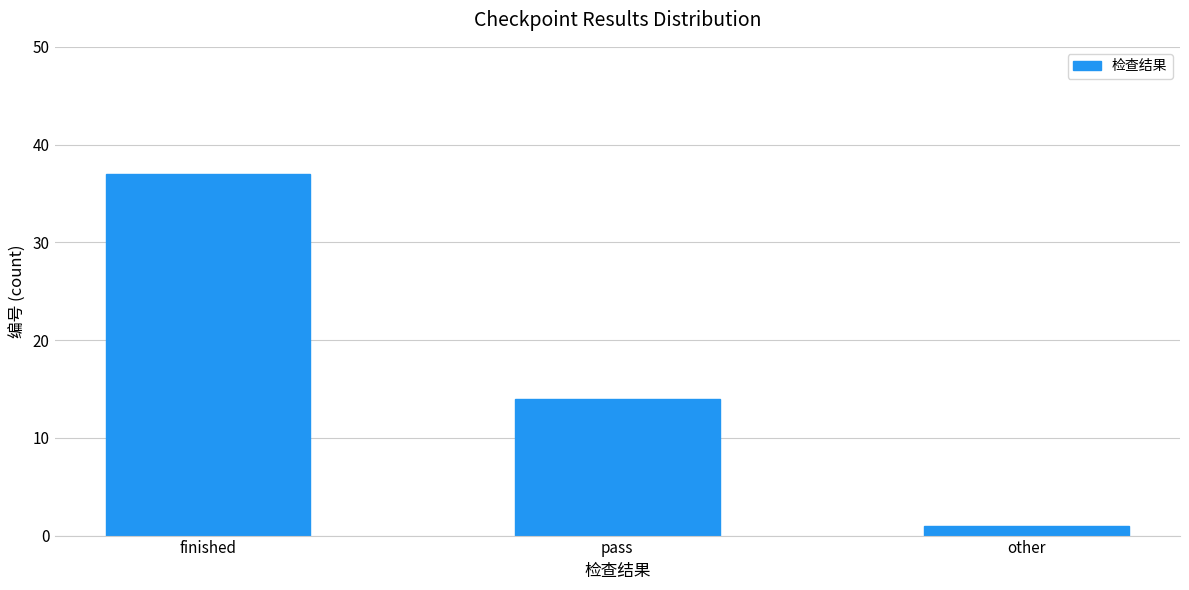

Reading left to right, extract all data points from this chart.

37	14	1